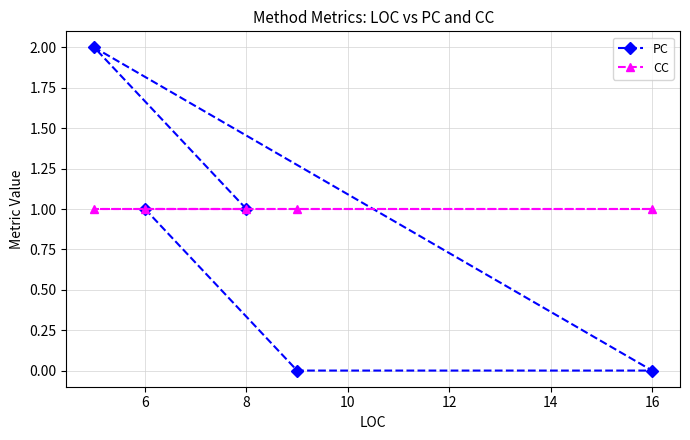

True or false: CC and PC intersect in this chart.

True